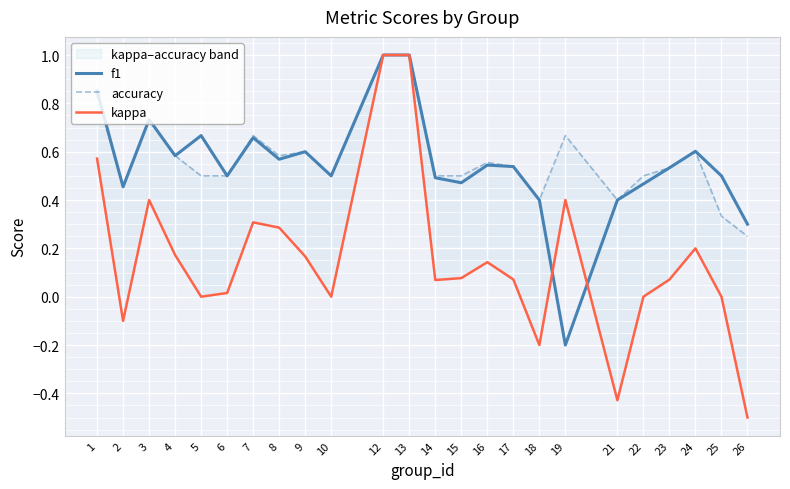

Between 5 and 9, which series saw the biggest shift?

kappa